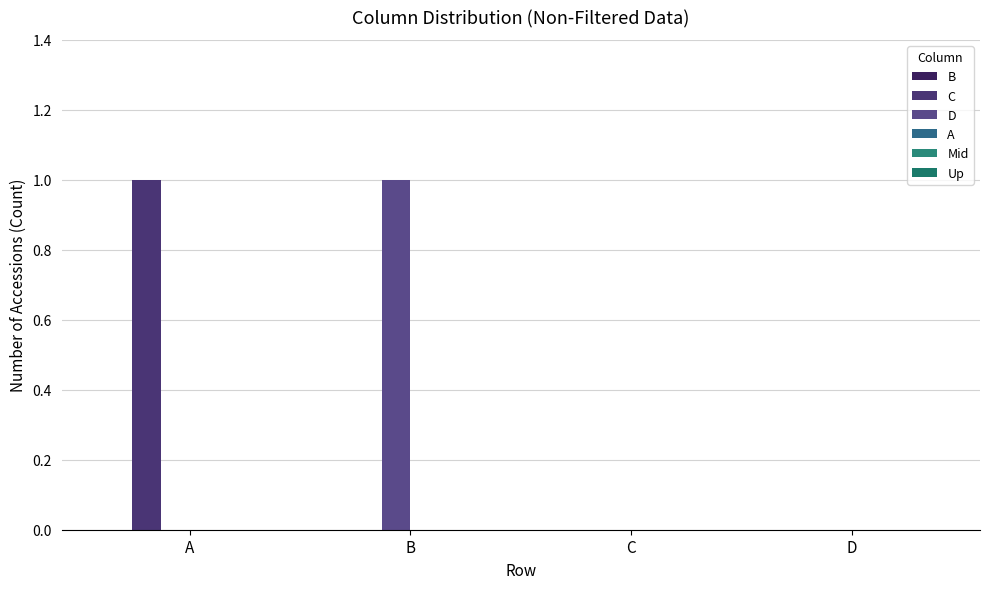

Are the bars horizontal?

No